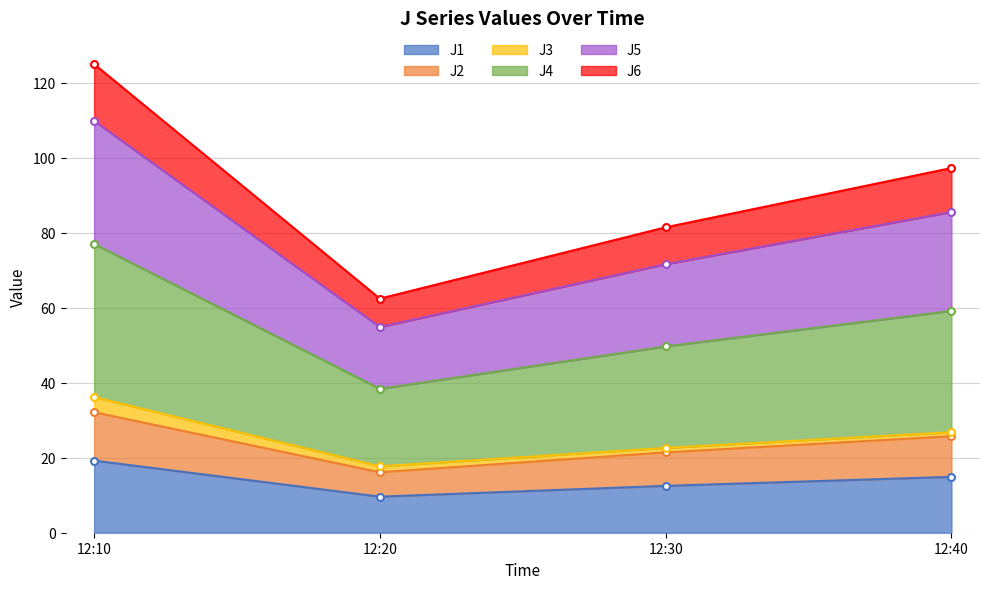

At which label does J1 first exceed 14?

12:10